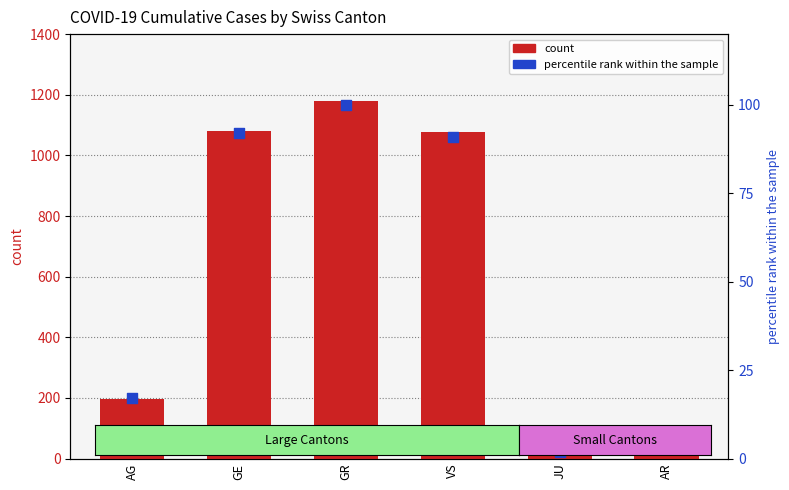

Which series reaches the maximum Y coordinate?

count